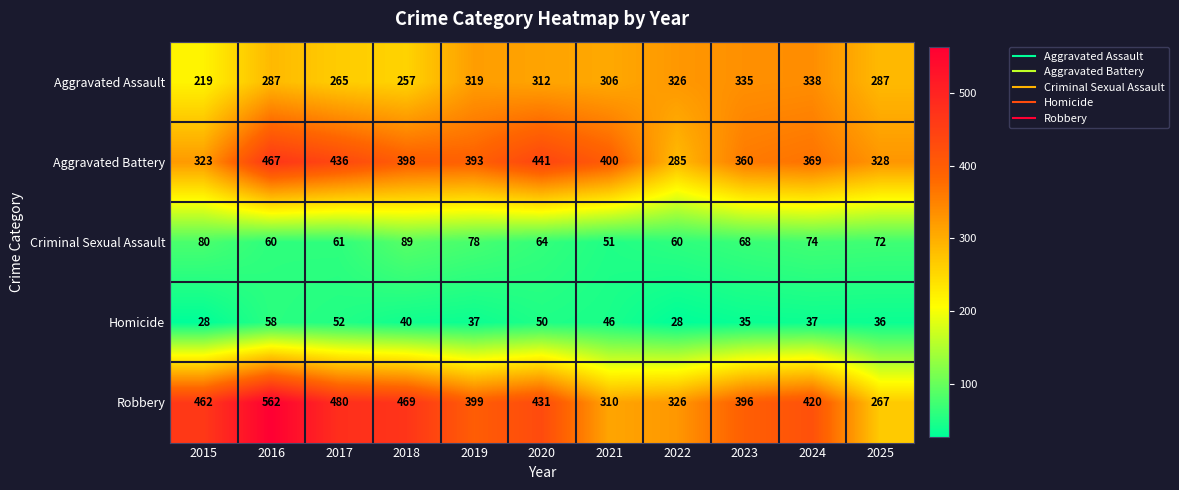

What is the difference between the highest and lowest values at 2015?

434